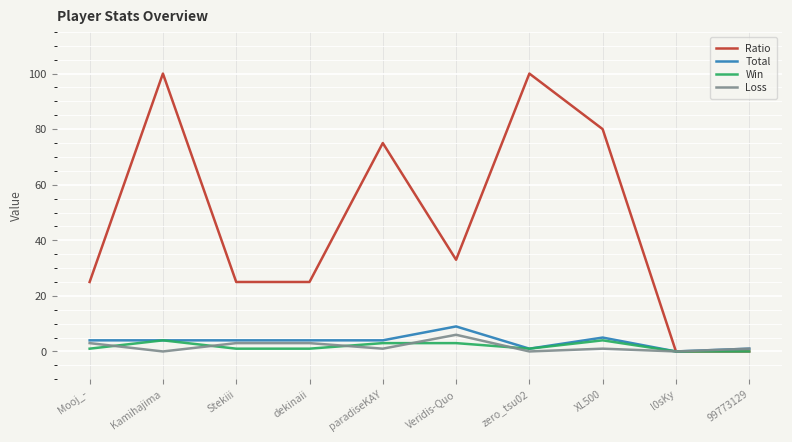

Which series has the largest total across all categories?

Ratio